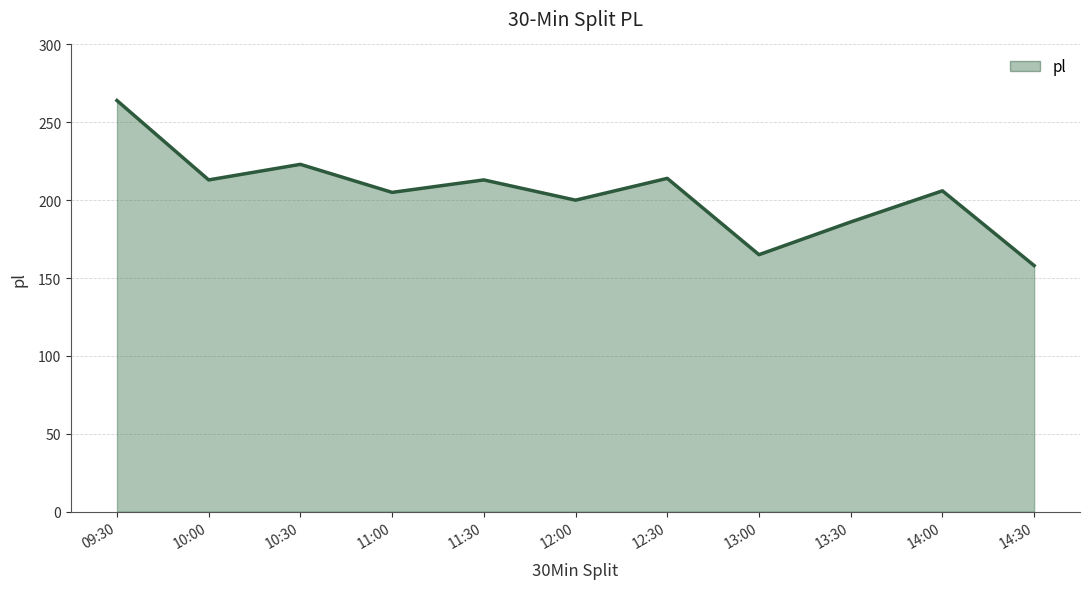

What is the difference between the values at 10:00 and 09:30?

51